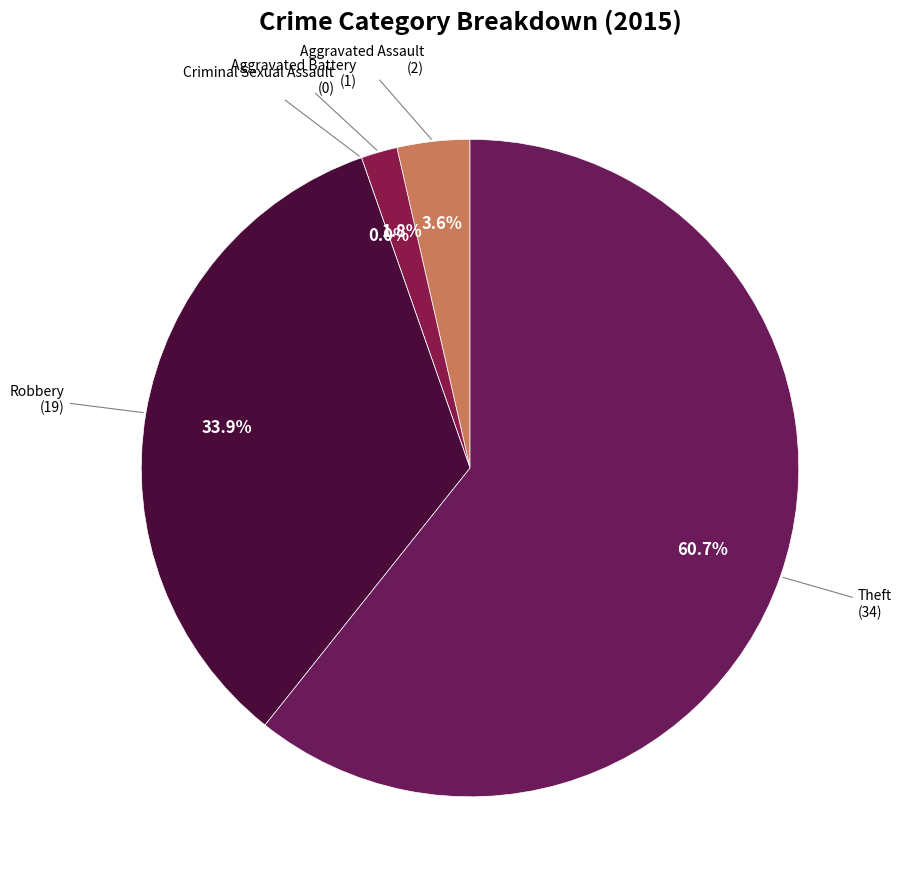

To the nearest percent, what percentage of the pie is Theft?

61%